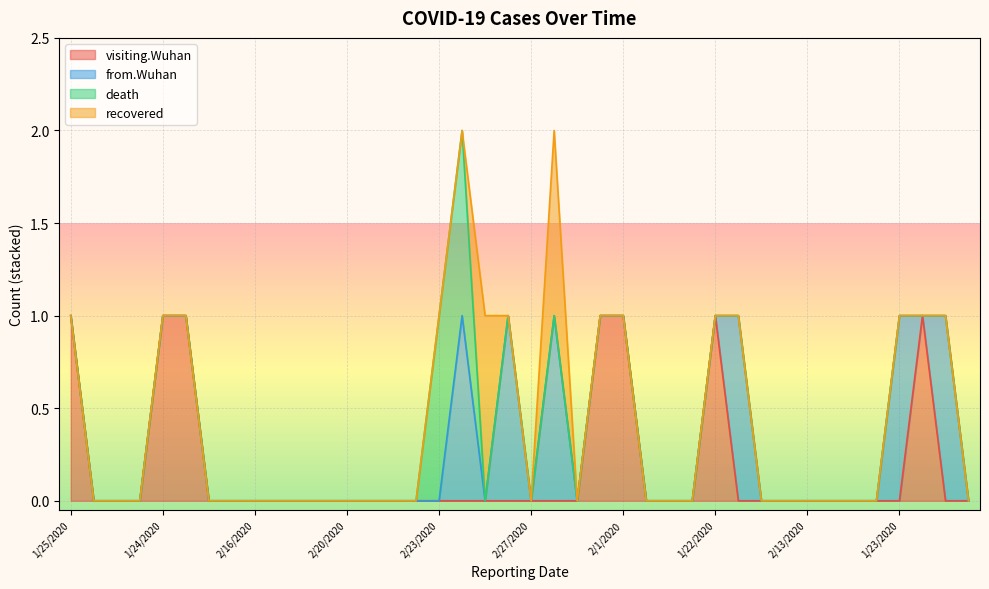

True or false: recovered and visiting.Wuhan cross at least once.

False